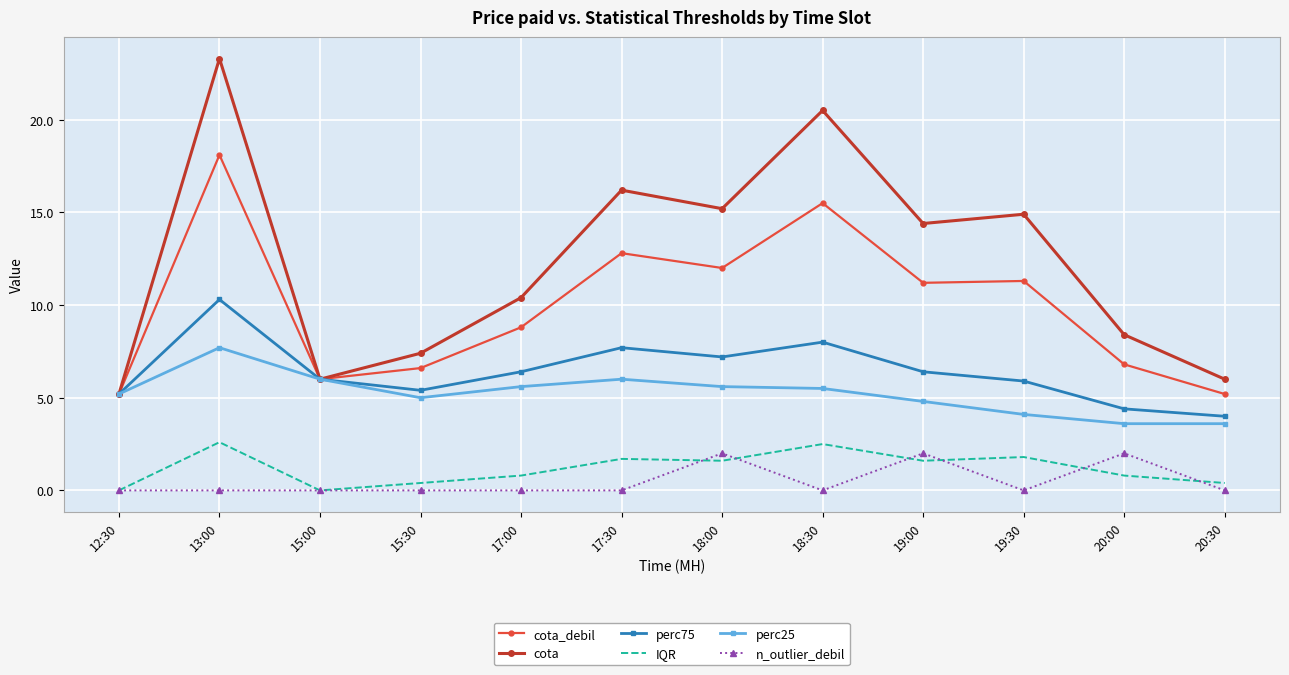

What is the total value across all series at 15:30?

24.8